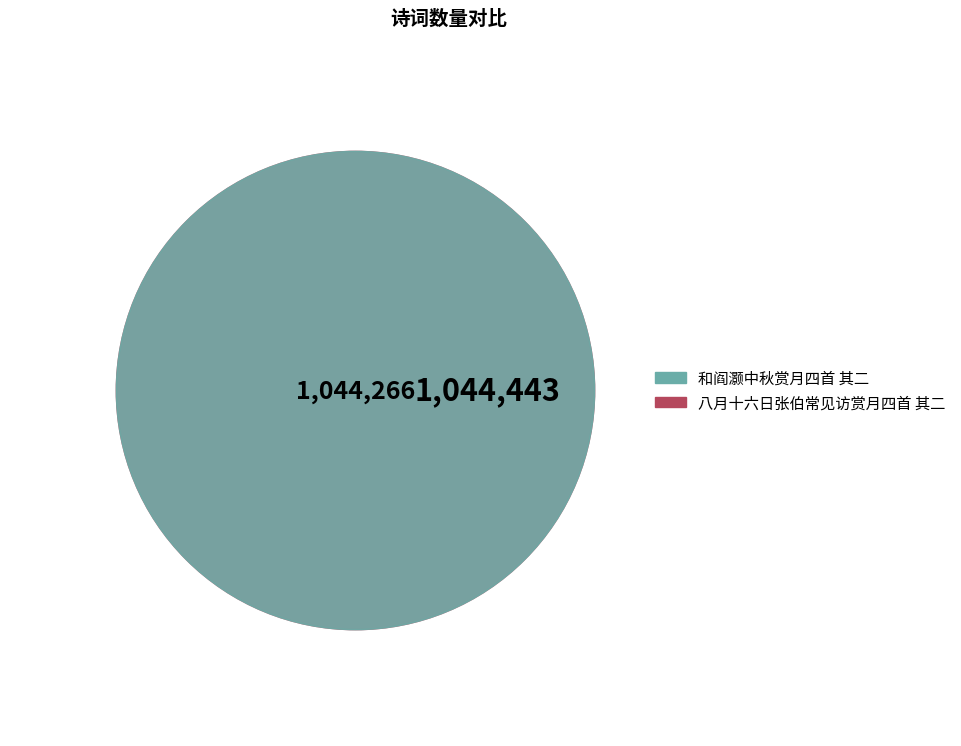

Which slice is the smallest?

和阎灏中秋赏月四首 其二